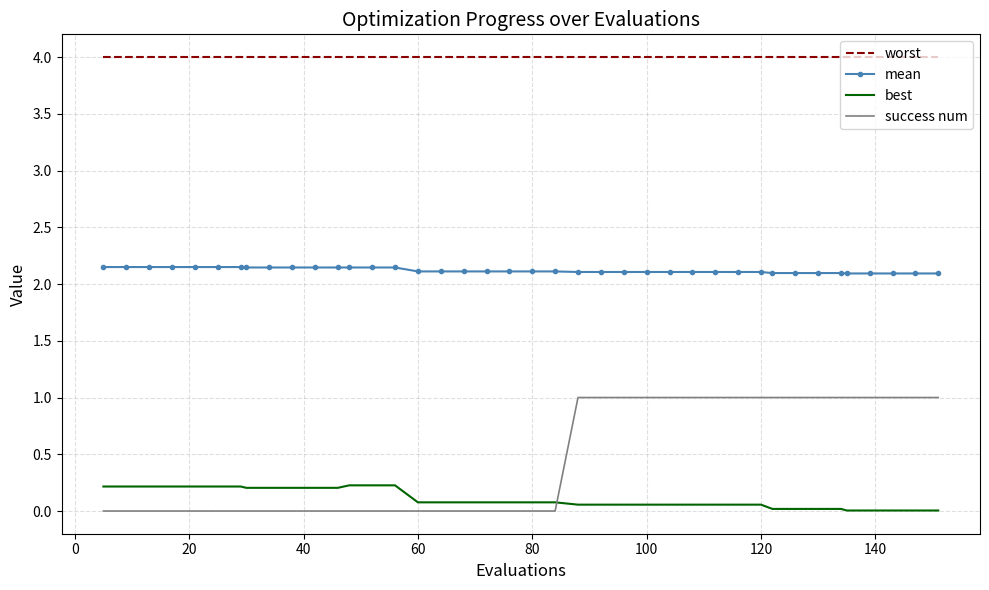

True or false: best and success num intersect in this chart.

True